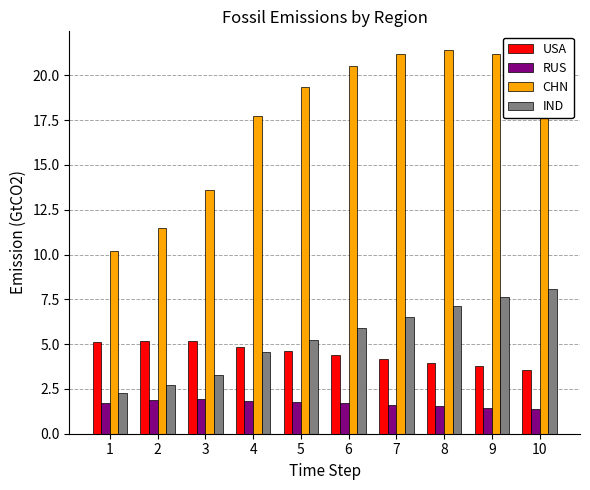

What is the minimum value shown in the chart?

1.4